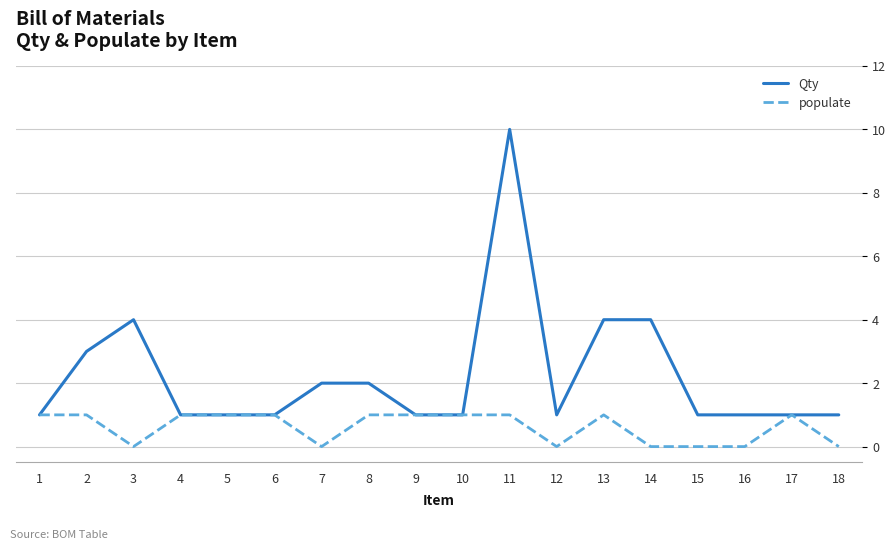

How many populate values are between 0 and 1?

18